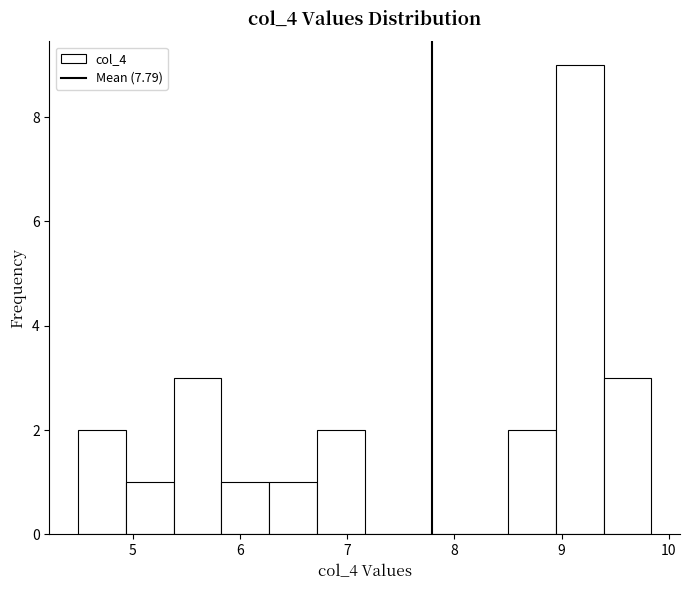

Over which range of the x-axis is the bar tallest?

8.9 to 9.4